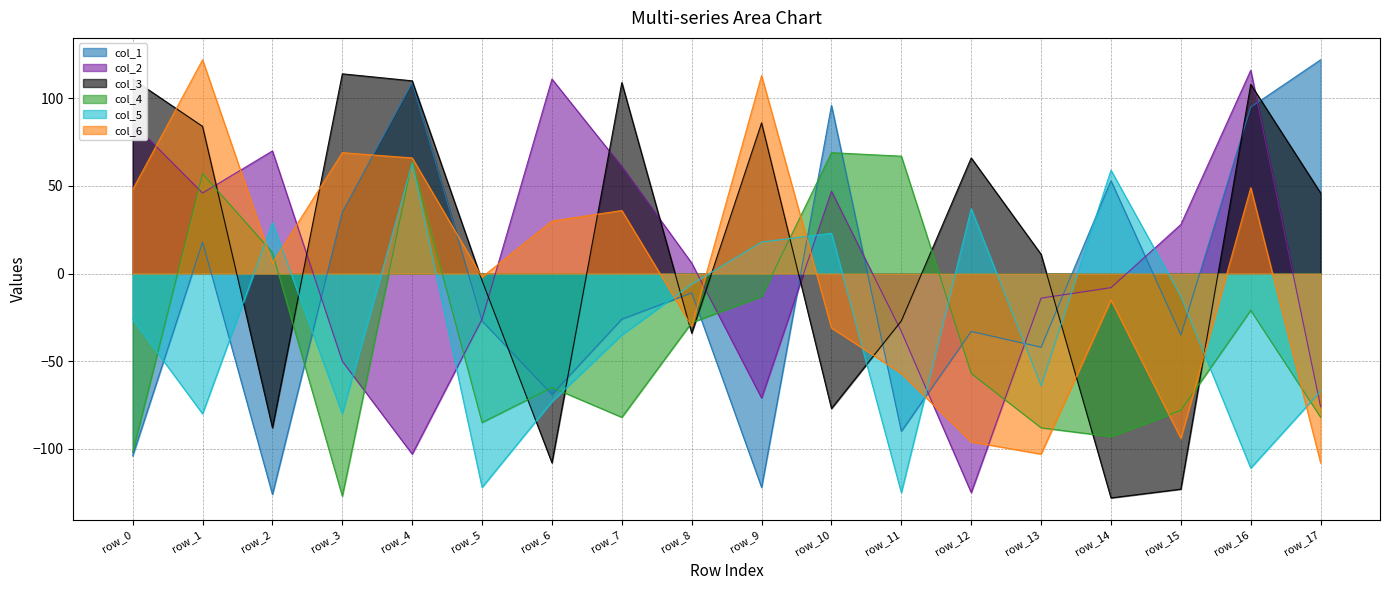

Which series changed the most between row_11 and row_13?

col_4